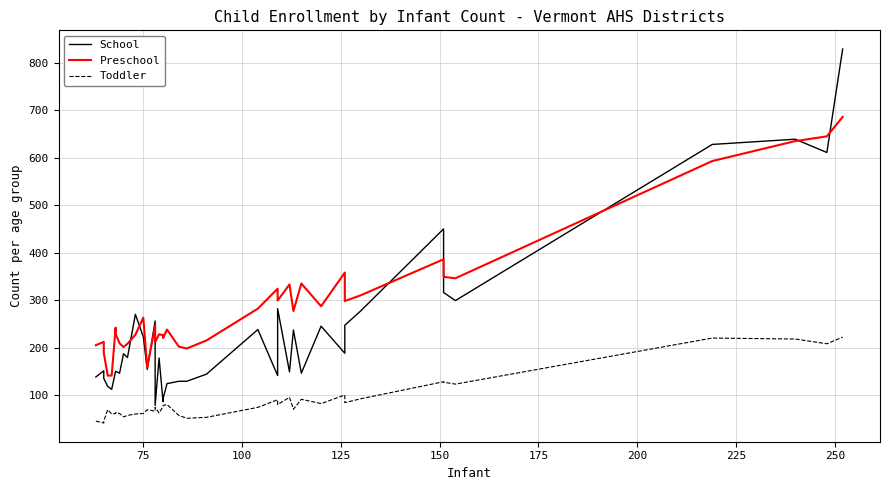

True or false: Preschool and Toddler intersect in this chart.

False